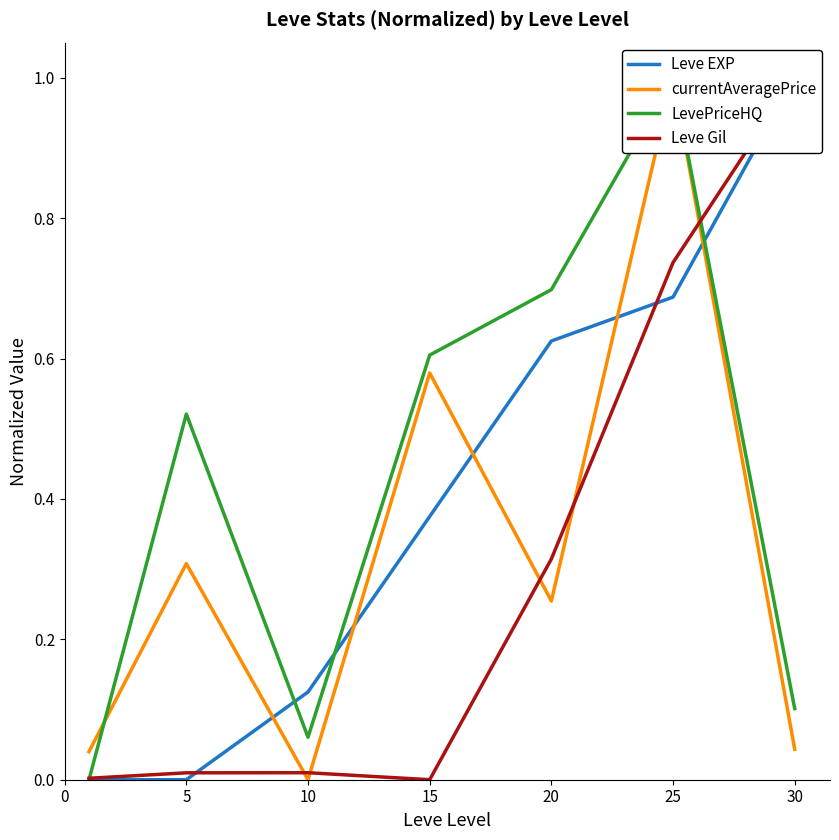

Which label corresponds to the largest value in the chart?

30